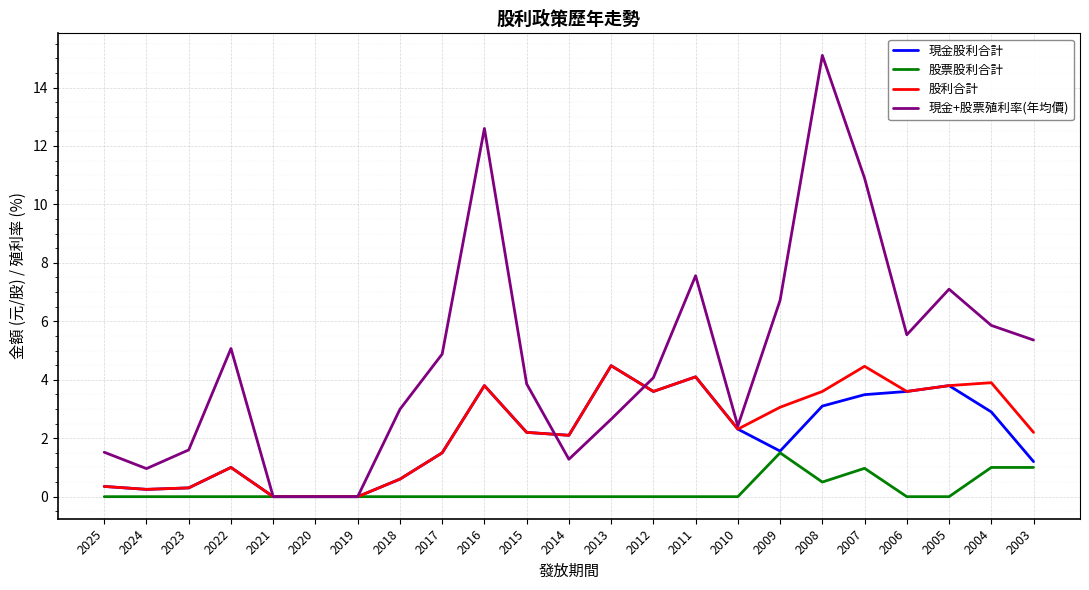

What is the maximum value shown in the chart?

15.1